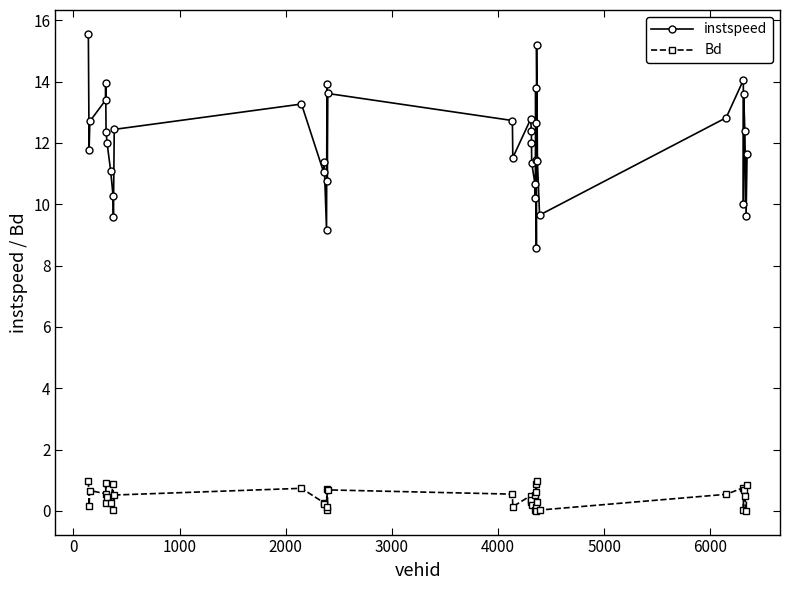

True or false: instspeed and Bd intersect in this chart.

False